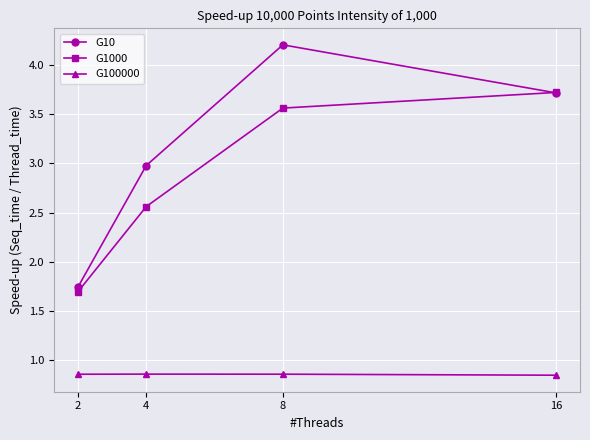

Between 4 and 8, which series saw the biggest shift?

G10